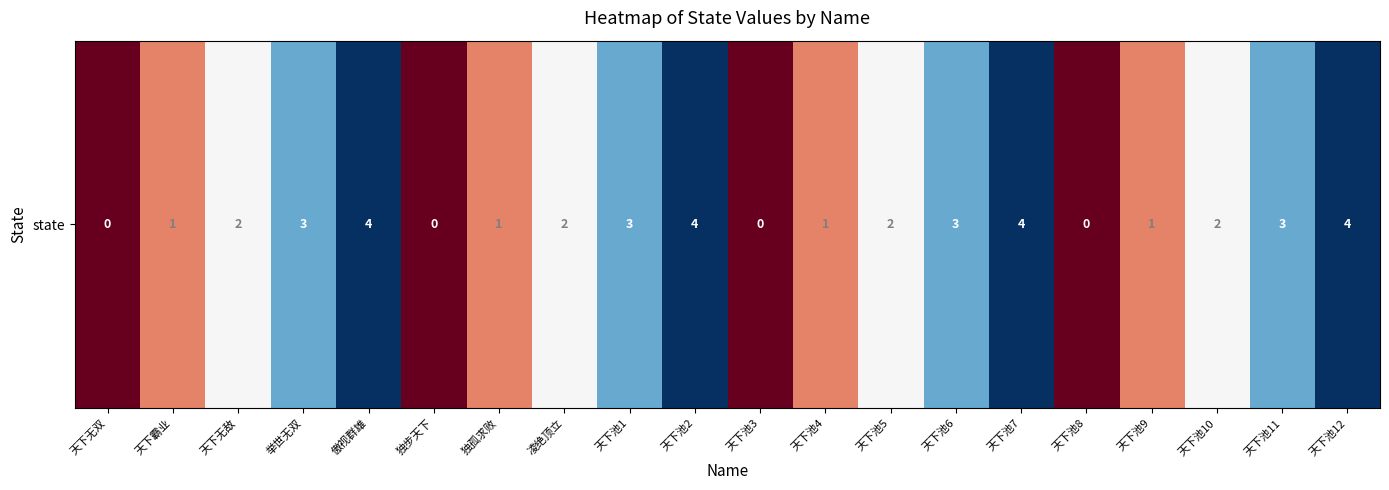

How many positive values are there?

16